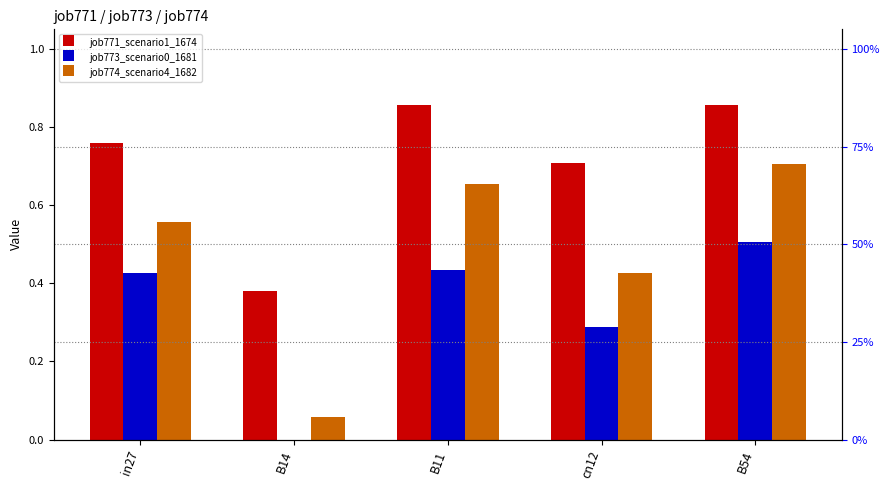

Are the bars horizontal?

No